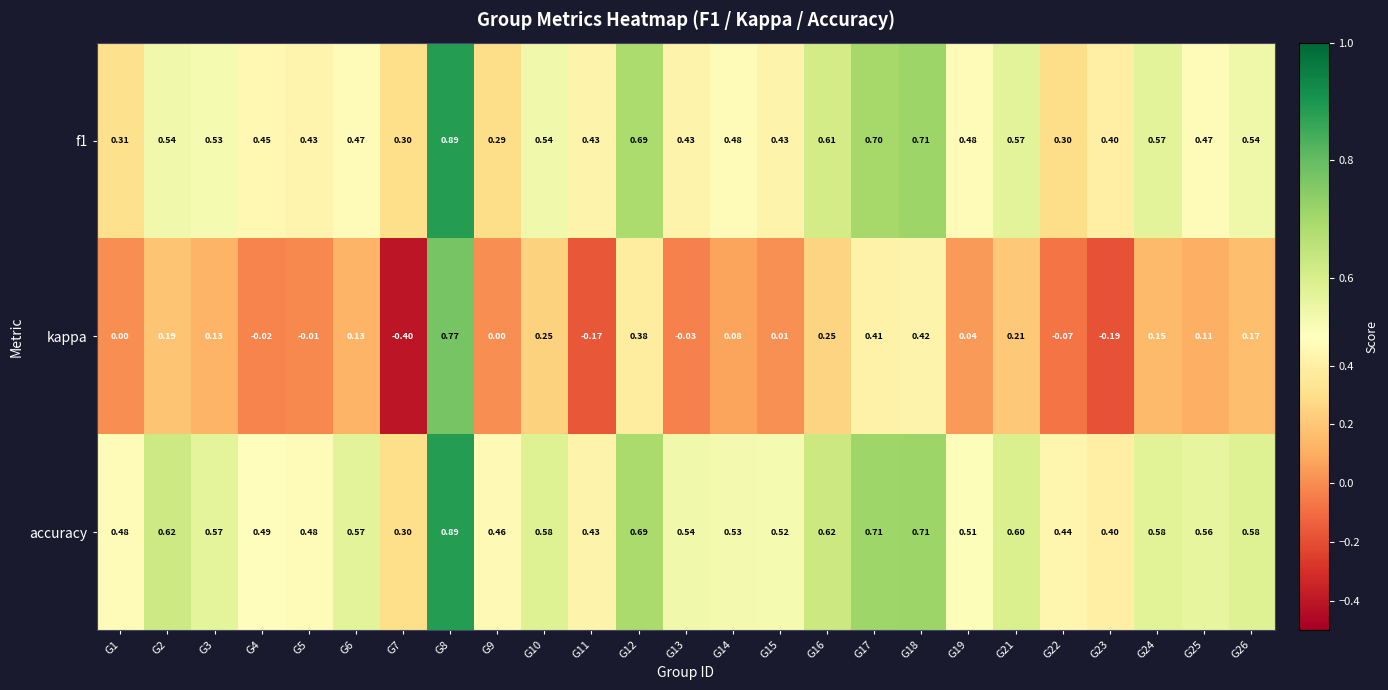

How many data points does each series have?

25